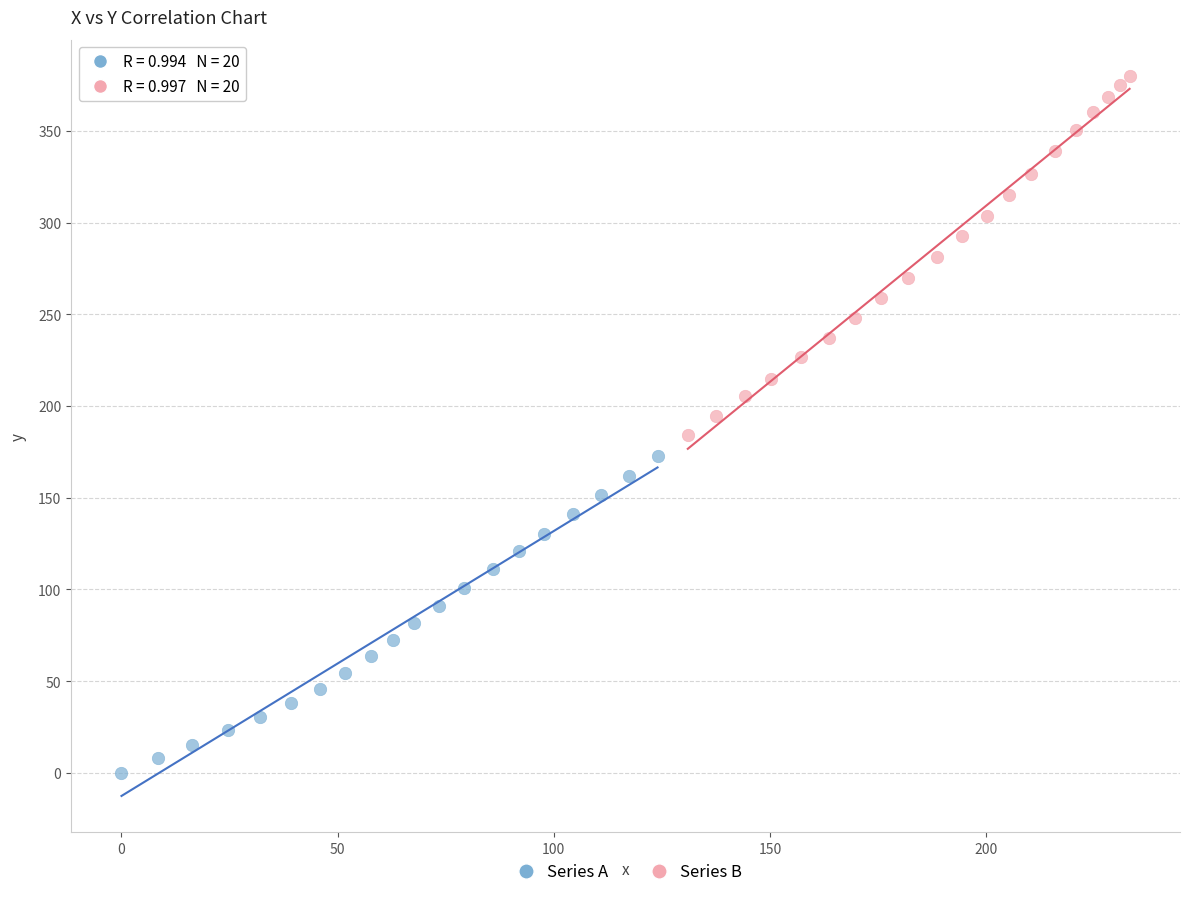

Which series reaches the maximum Y coordinate?

Series B